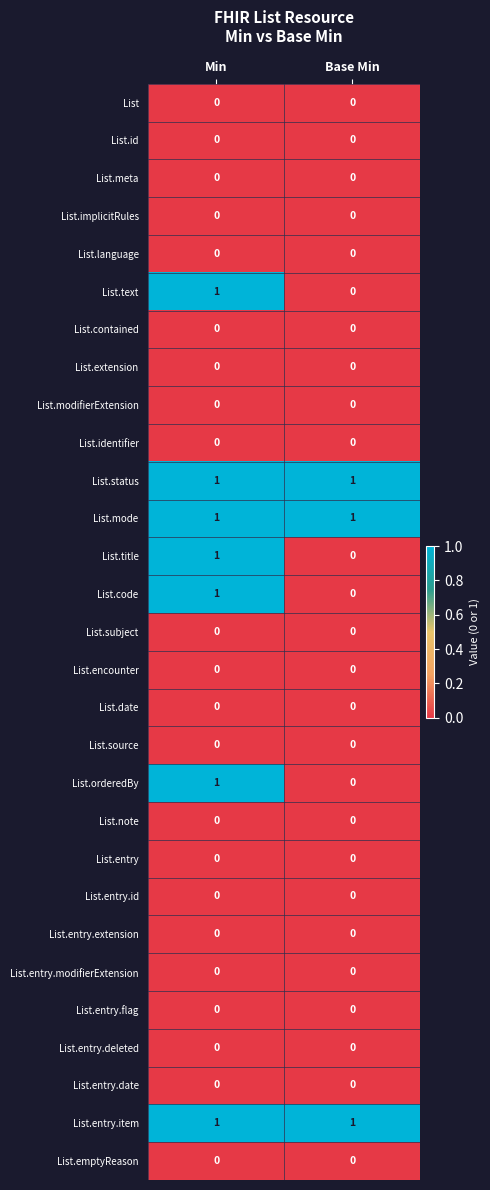

The value of List.status at Min is 1. True or false?

True